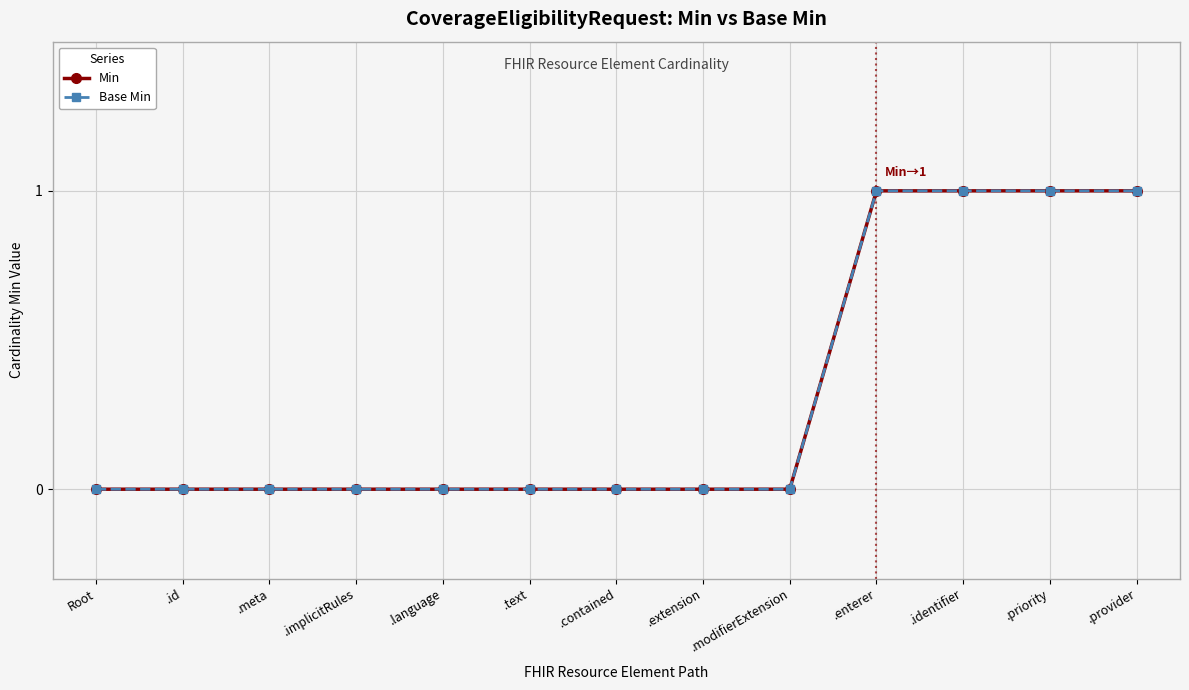

True or false: Min and Base Min intersect in this chart.

False